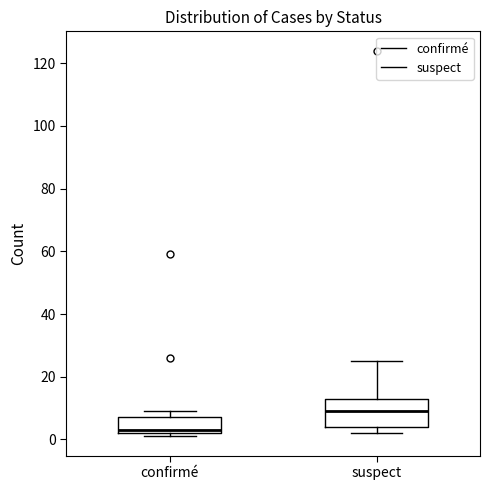

Which box is the tallest, from its lower edge to its upper edge?

suspect